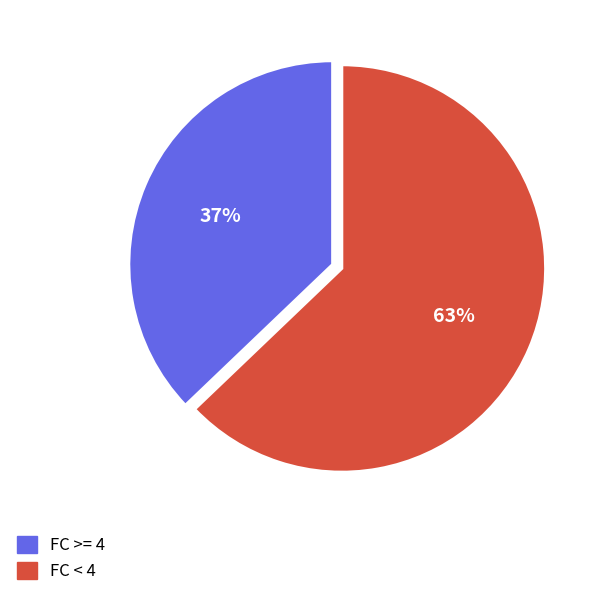

To the nearest percent, what is the combined percentage of FC >= 4 and FC < 4?

100%